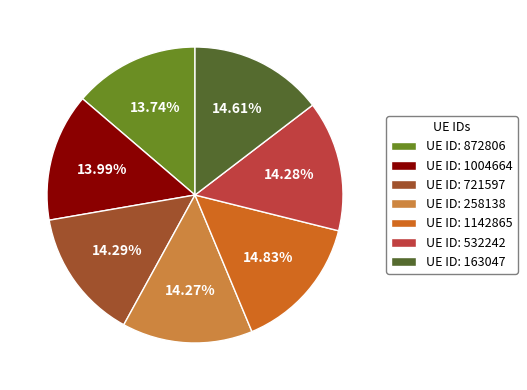

How many slices are in this pie chart?

7